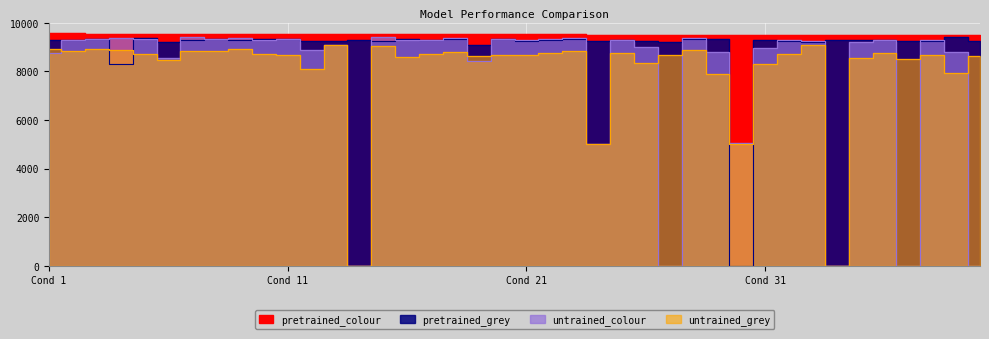

What is the value of the untrained_colour point at the 7th from the left?

9400.0